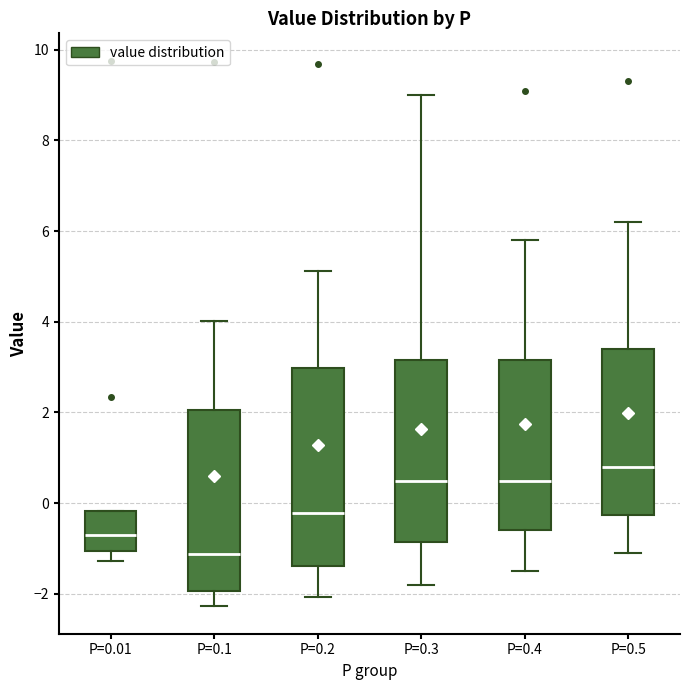

Which box is the tallest, from its lower edge to its upper edge?

P=0.2